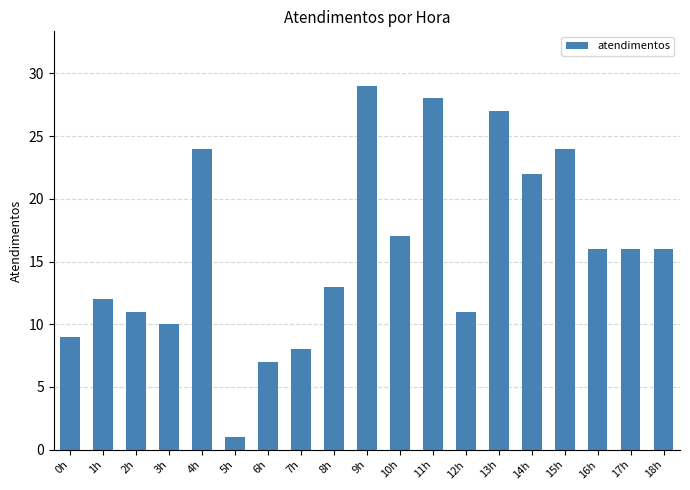

Are the bars grouped side by side (vs. stacked)?

No